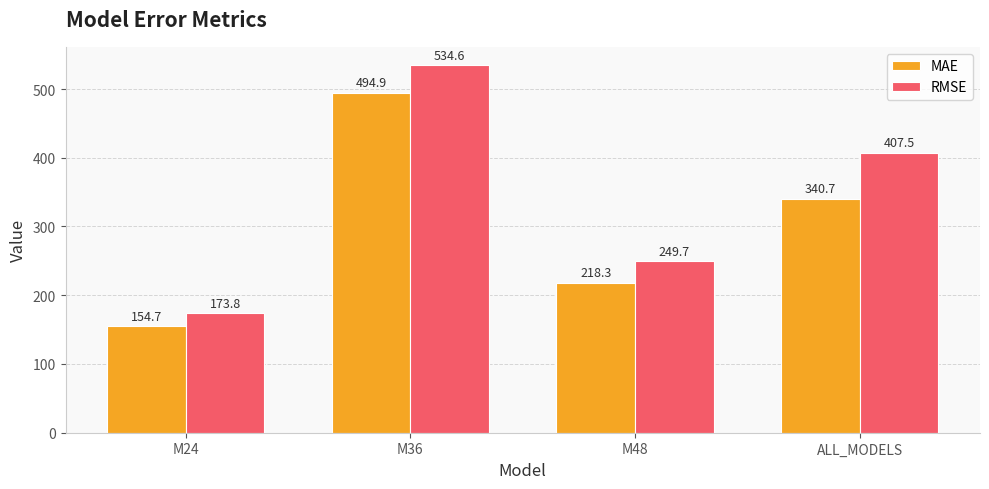

What are all the series names shown in the legend?

MAE, RMSE